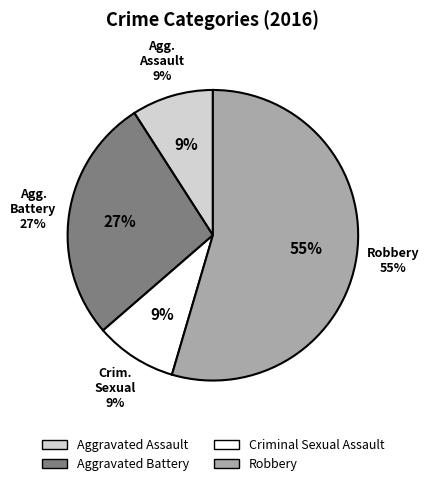

Rank the categories by value from highest to lowest.

Robbery, Aggravated Battery, Aggravated Assault, Criminal Sexual Assault